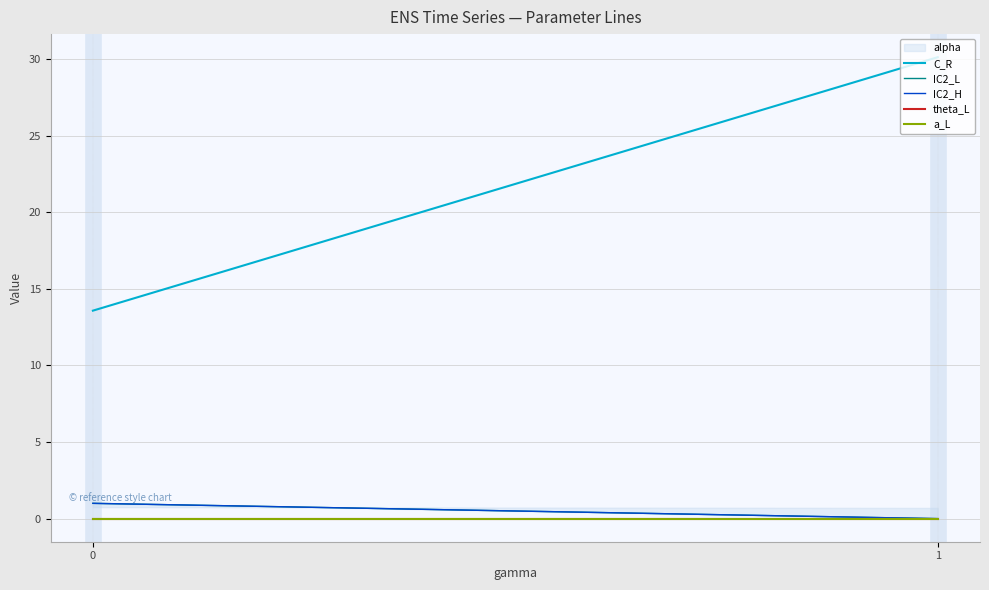

What is the lowest value of the C_R series?

13.6